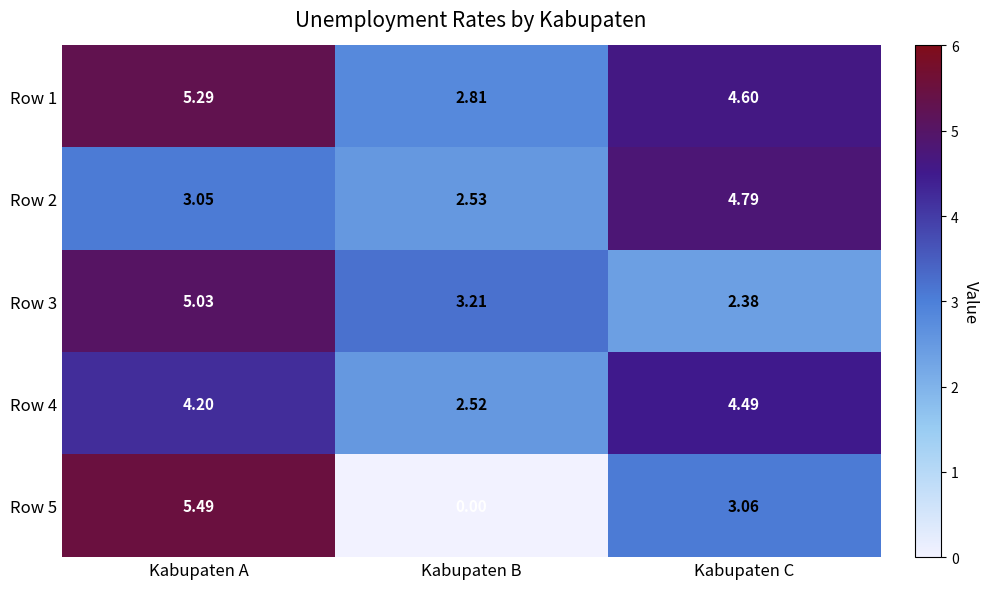

At which label does Row 2 reach its peak?

Kabupaten C